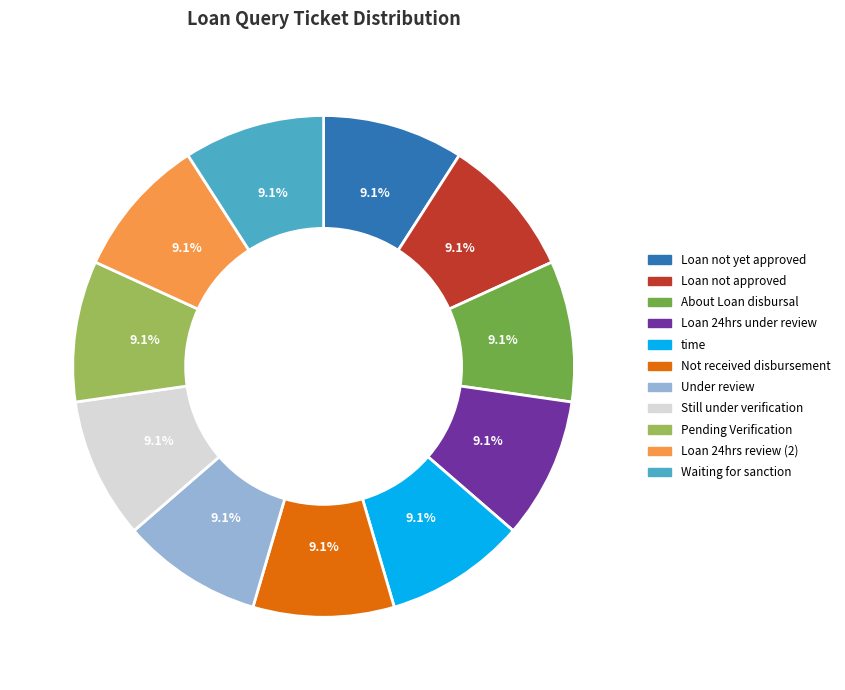

Is the sum of Loan 24hrs under review and Loan 24hrs review (2) greater than half?

No